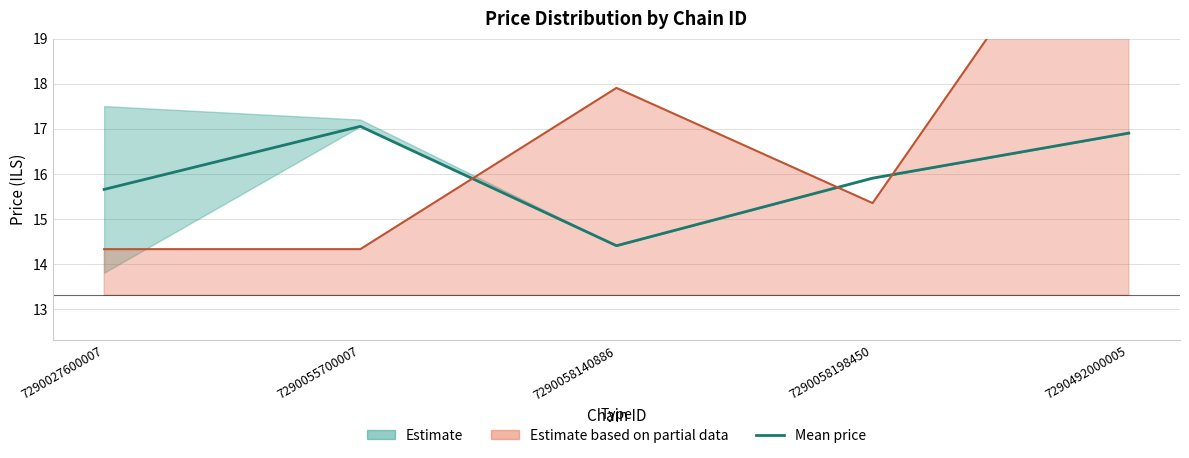

What is the value of the Mean price (Estimate) point at the 4th from the left?

15.9